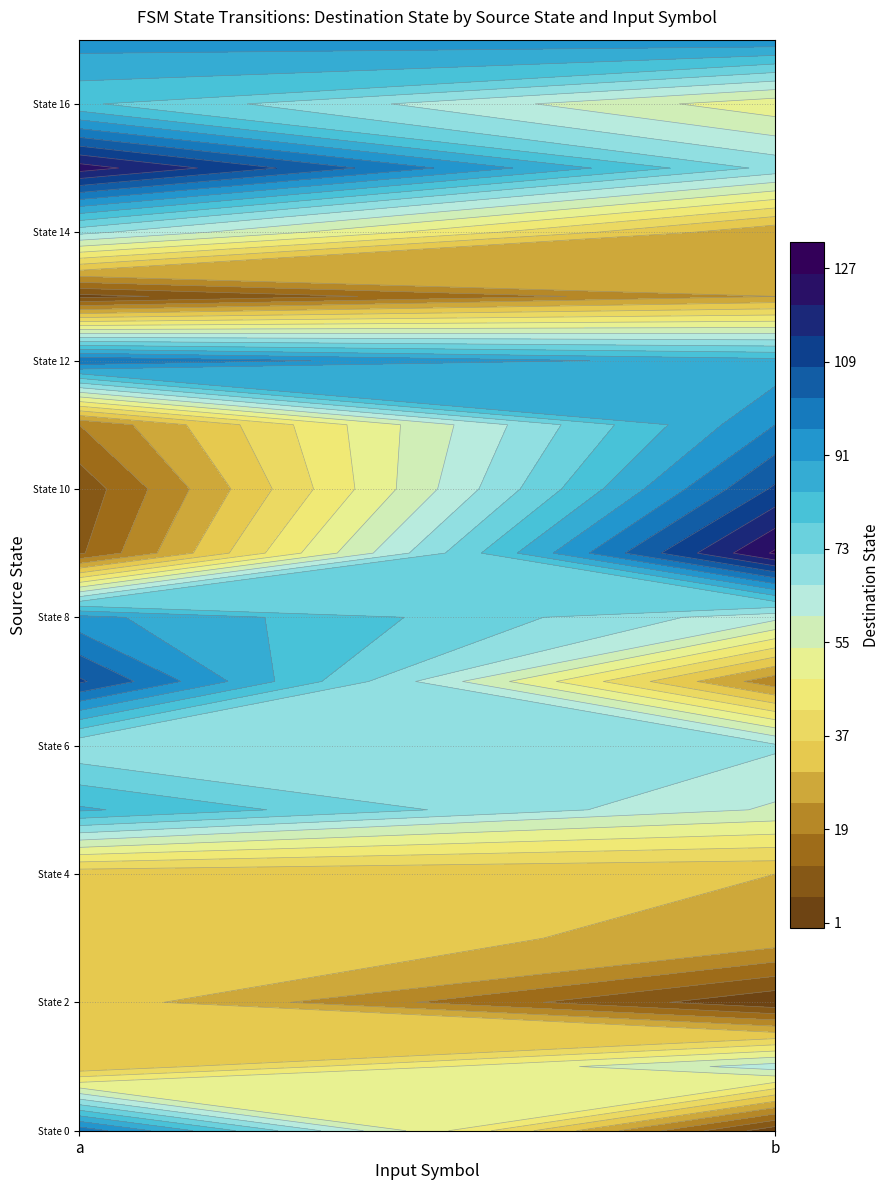

Rank the categories by 2 value from lowest to highest.

b, a